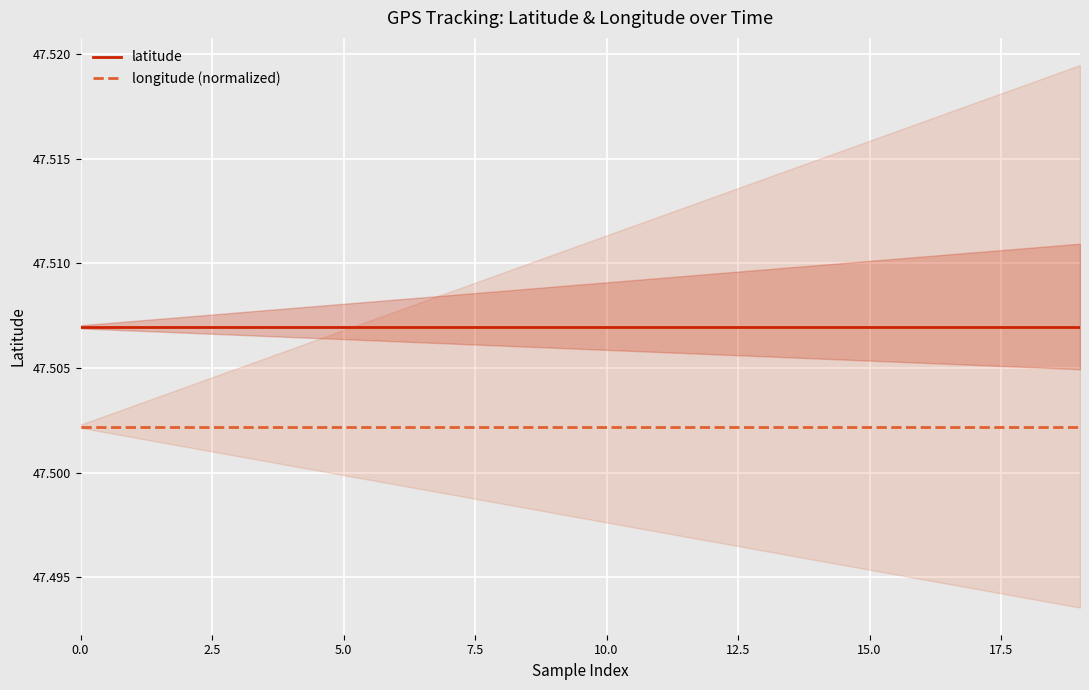

The latitude series shows 47.5 at 16. True or false?

True